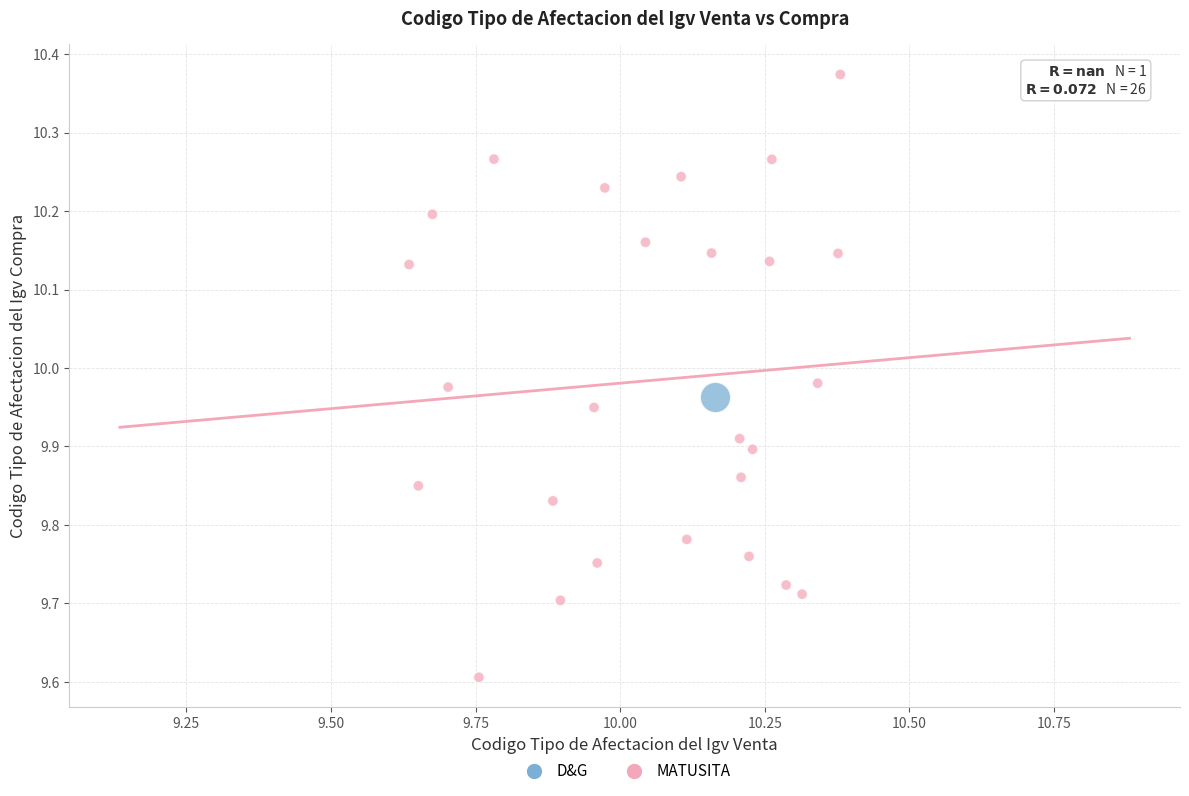

What are all the series names shown in the legend?

D&G, MATUSITA